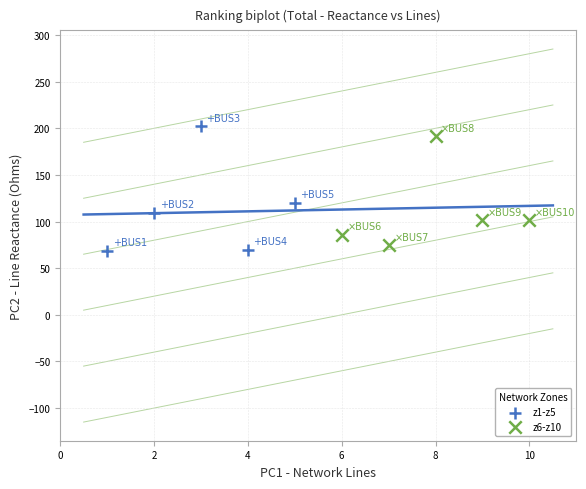

What are all the series names shown in the legend?

z1-z5, z6-z10